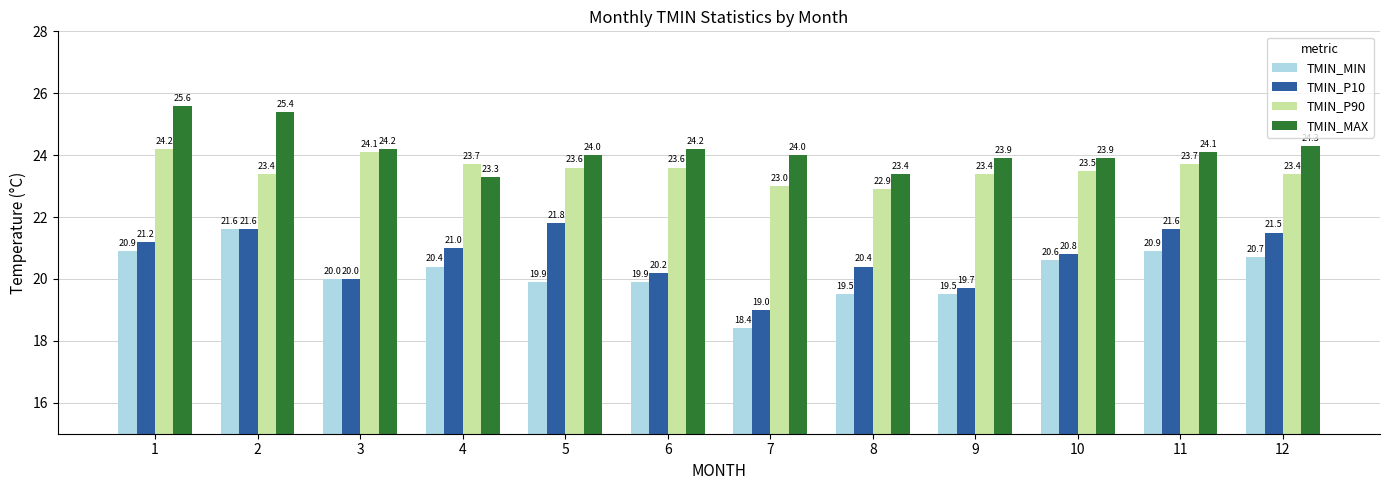

Reading left to right, transcribe all the data shown in this chart.

TMIN_MIN: 1=20.9	2=21.6	3=20.0	4=20.4	5=19.9	6=19.9	7=18.4	8=19.5	9=19.5	10=20.6	11=20.9	12=20.7
TMIN_P10: 1=21.2	2=21.6	3=20.0	4=21.0	5=21.8	6=20.2	7=19.0	8=20.4	9=19.7	10=20.8	11=21.6	12=21.5
TMIN_P90: 1=24.2	2=23.4	3=24.1	4=23.7	5=23.6	6=23.6	7=23.0	8=22.9	9=23.4	10=23.5	11=23.7	12=23.4
TMIN_MAX: 1=25.6	2=25.4	3=24.2	4=23.3	5=24.0	6=24.2	7=24.0	8=23.4	9=23.9	10=23.9	11=24.1	12=24.3